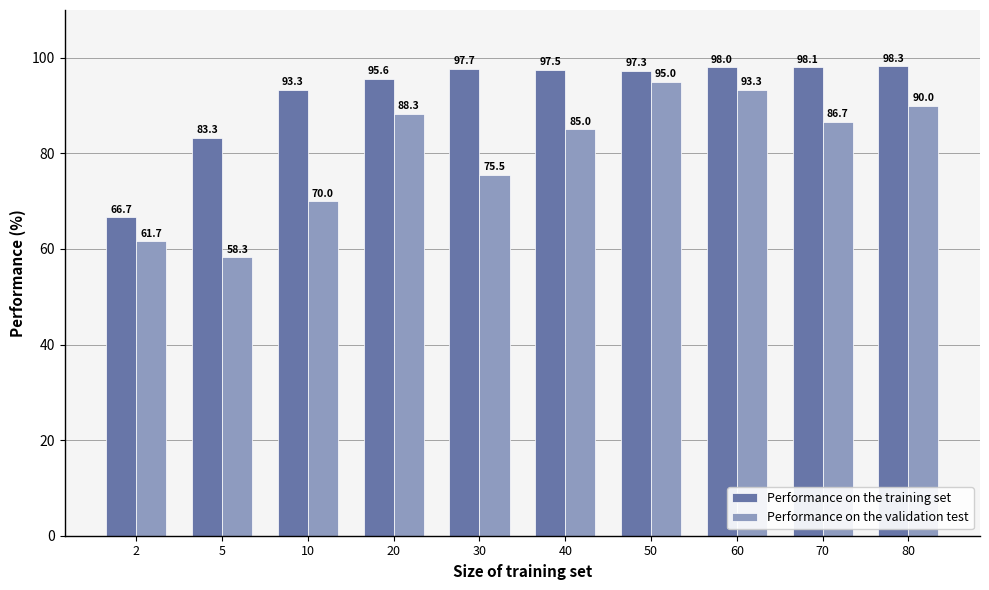

What is the total value across all series at 50?

192.3